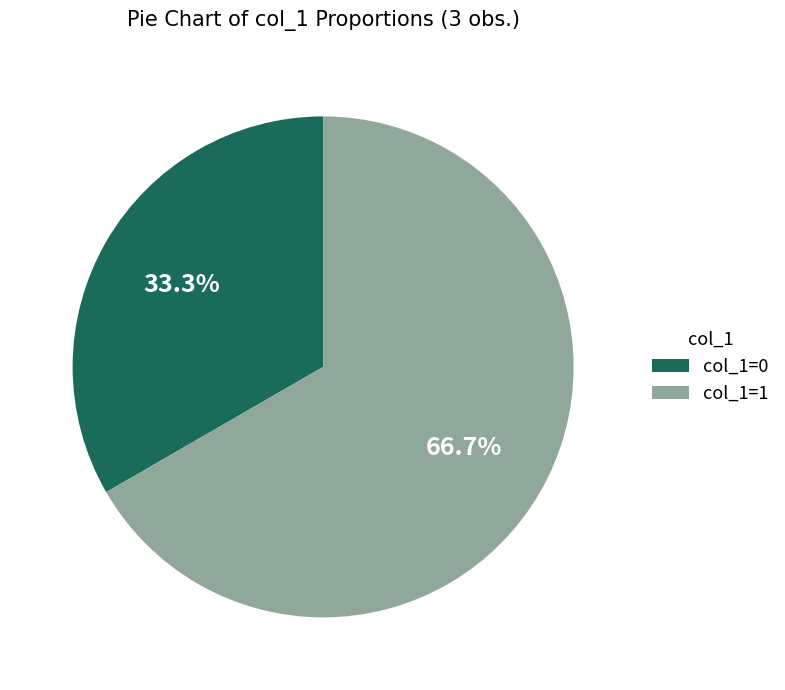

Do col_1=1 and col_1=0 together represent more than half of the pie?

Yes